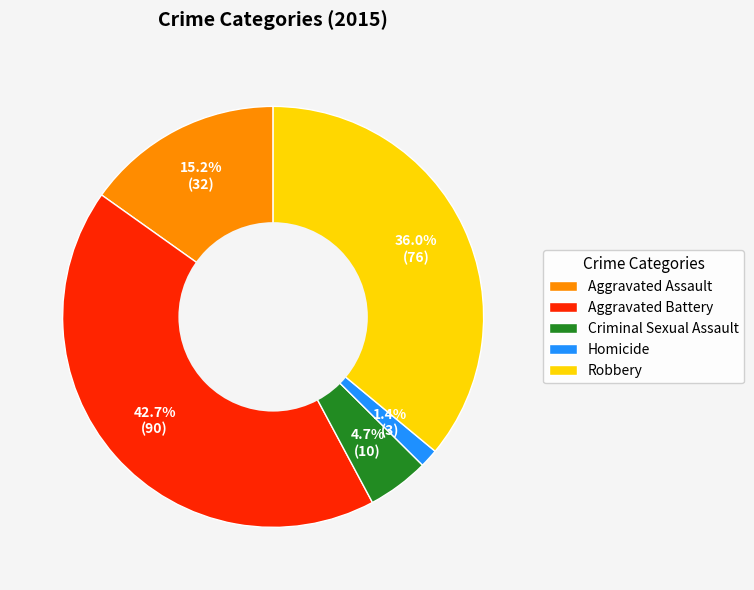

What percentage is NOT represented by Homicide?

98.6%